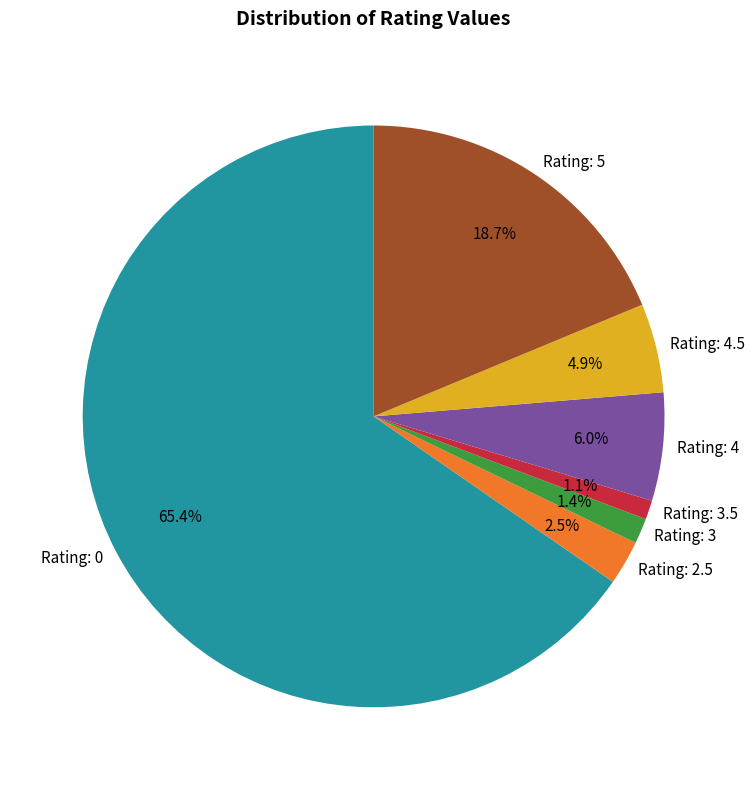

Combined, do Rating: 3.5 and Rating: 4 account for over 50%?

No